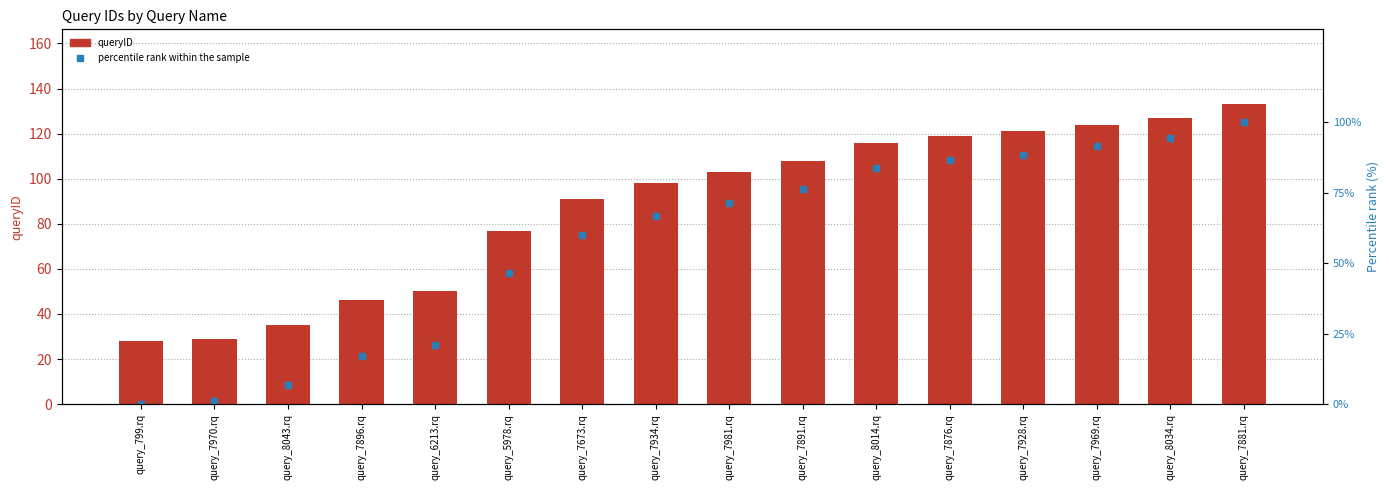

Which has a higher value, query_7981.rq or query_5978.rq?

query_7981.rq